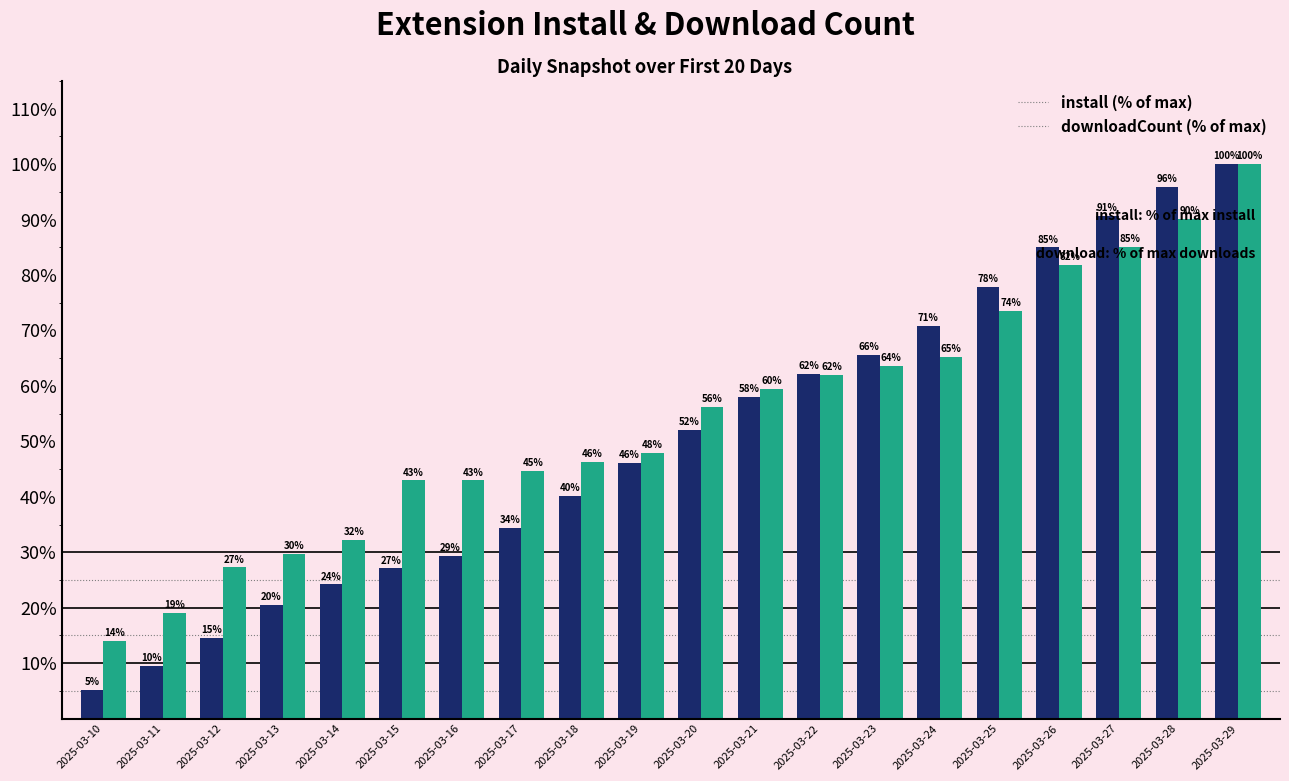

What is the maximum value shown in the chart?

100.0